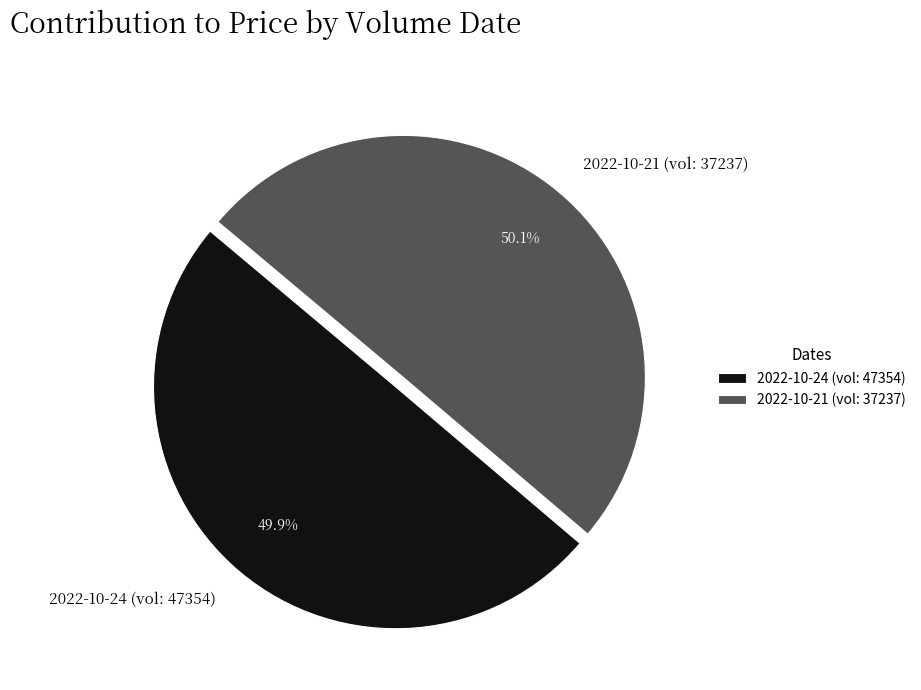

Does any single category account for the majority?

Yes